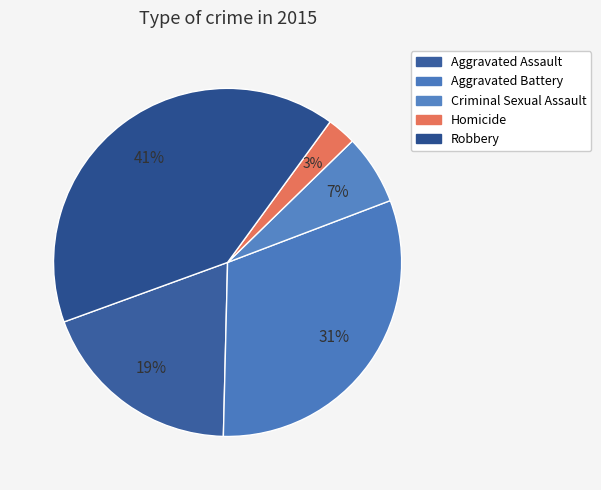

To the nearest percent, what is the difference between the largest and smallest slice percentages?

38%